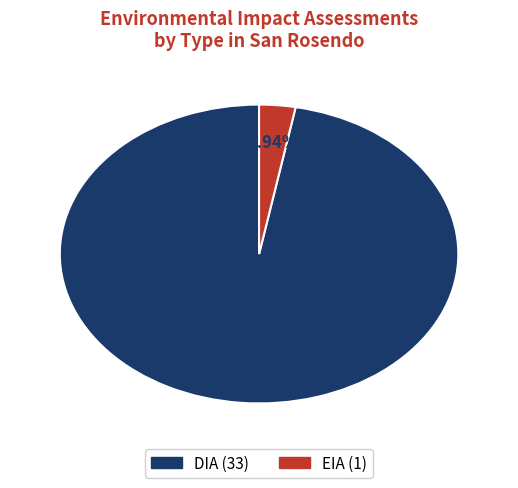

Between EIA and DIA, which is larger?

DIA